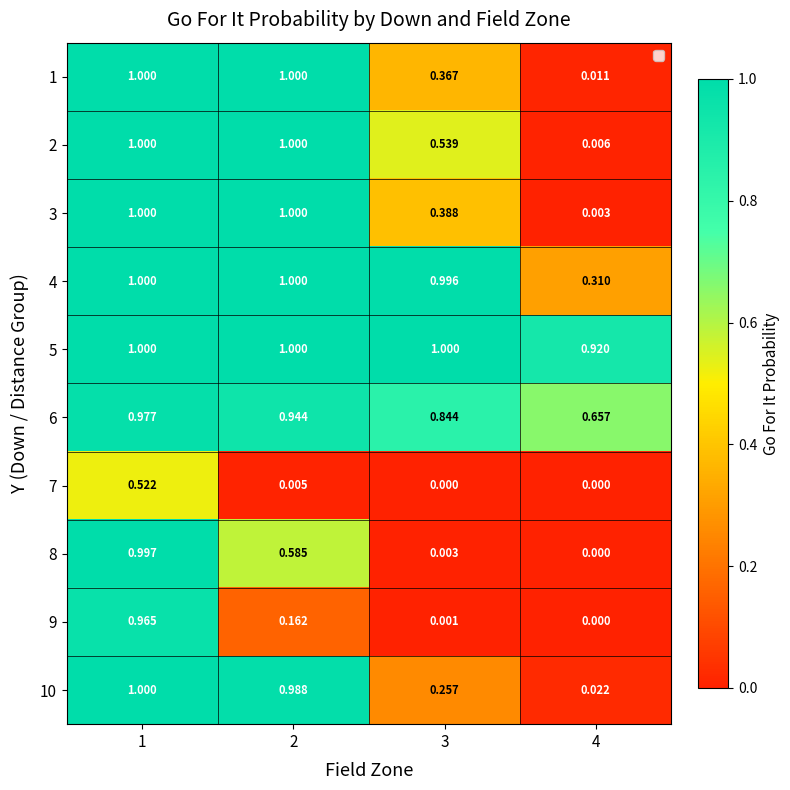

At which category is the sum across all series the highest?

1